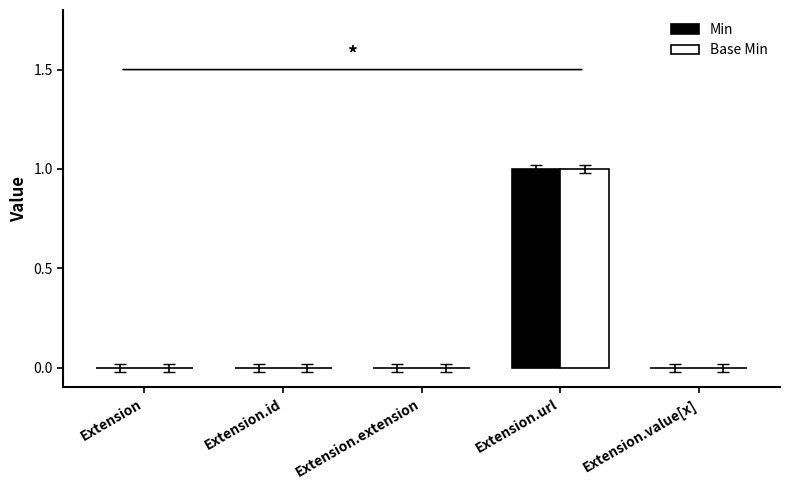

Are the bars horizontal?

No